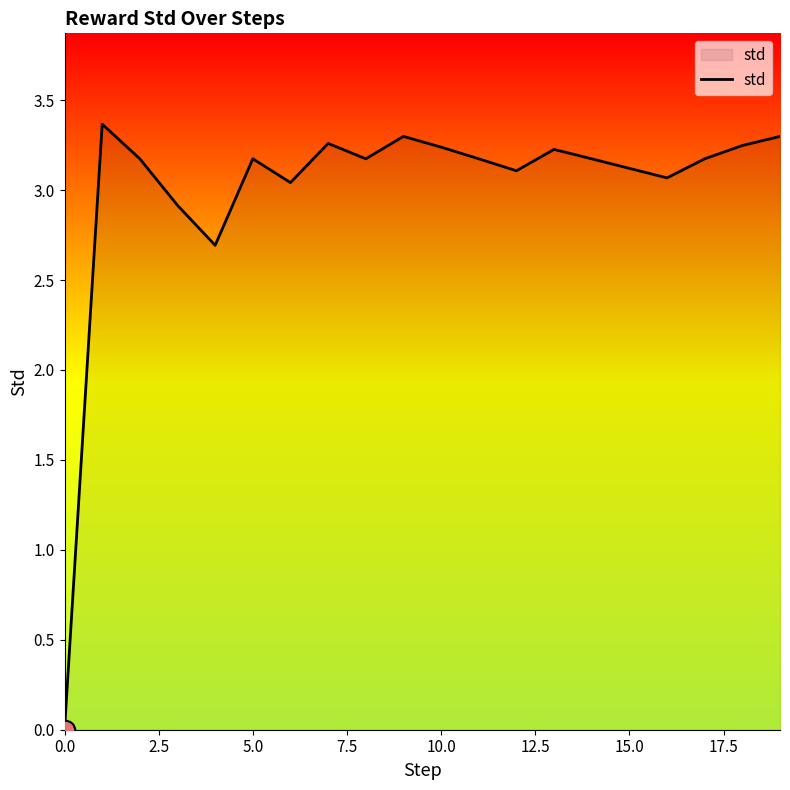

What is the greatest value displayed?

3.4